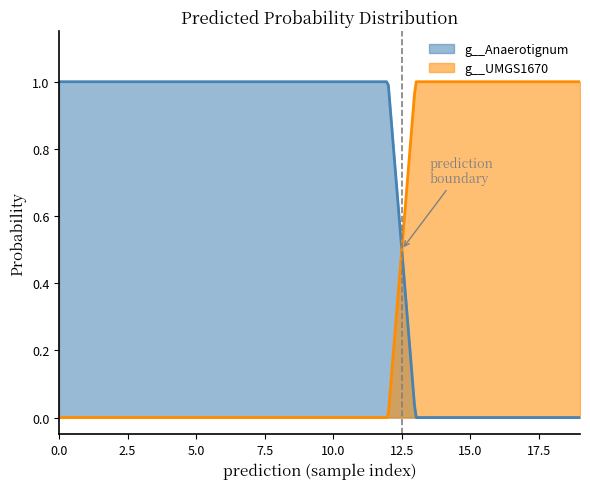

What is the value of the g__Anaerotignum point at the 11th from the left?

1.0